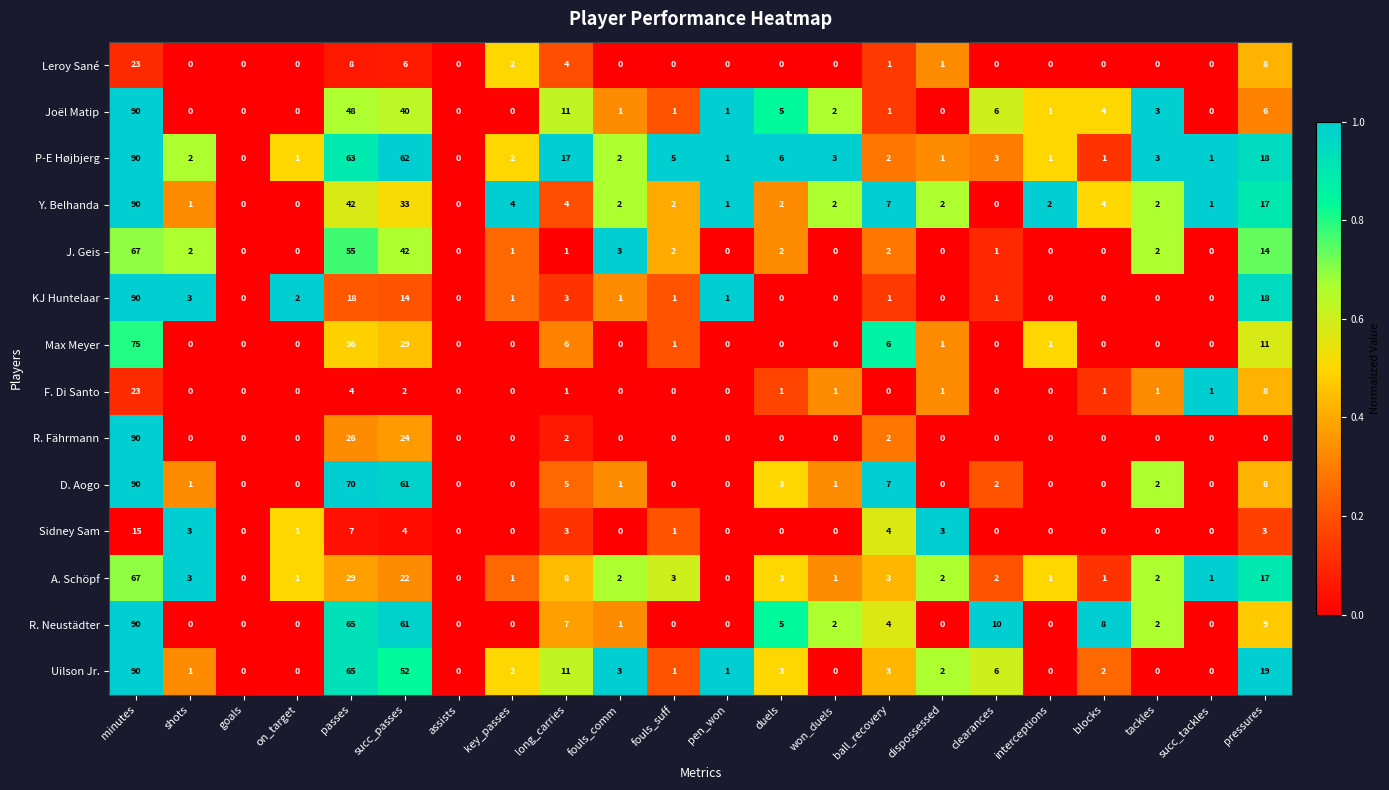

How many series are shown in this chart?

14